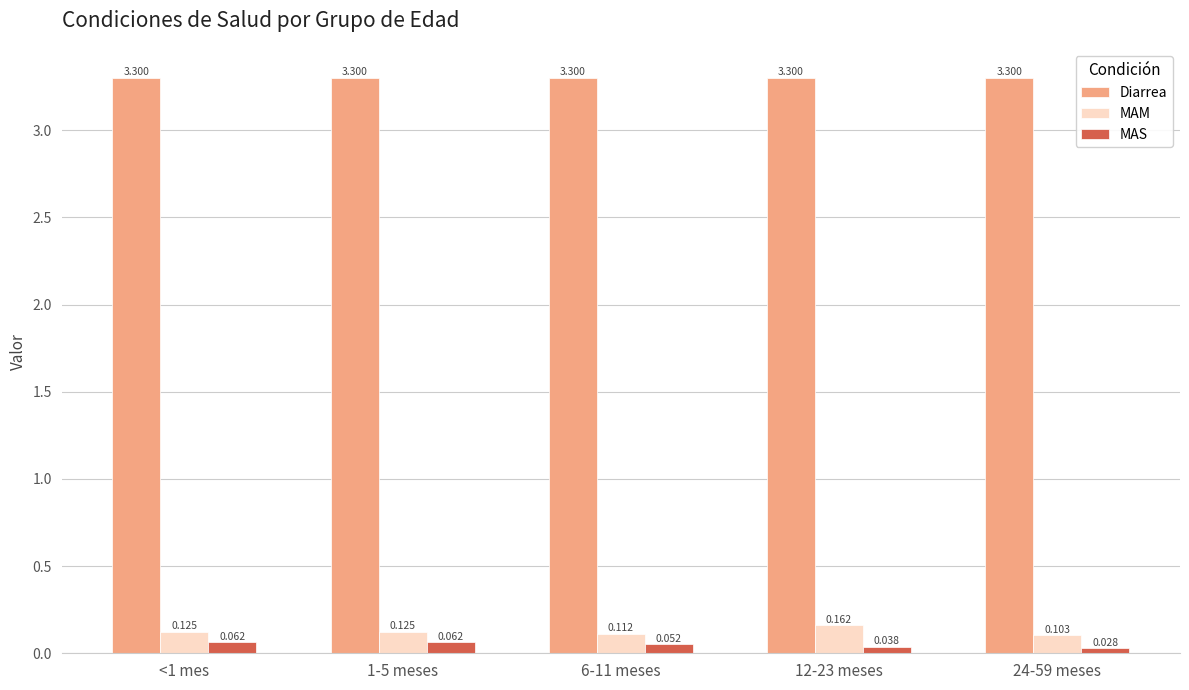

Rank the series at 6-11 meses from lowest to highest value.

MAS, MAM, Diarrea